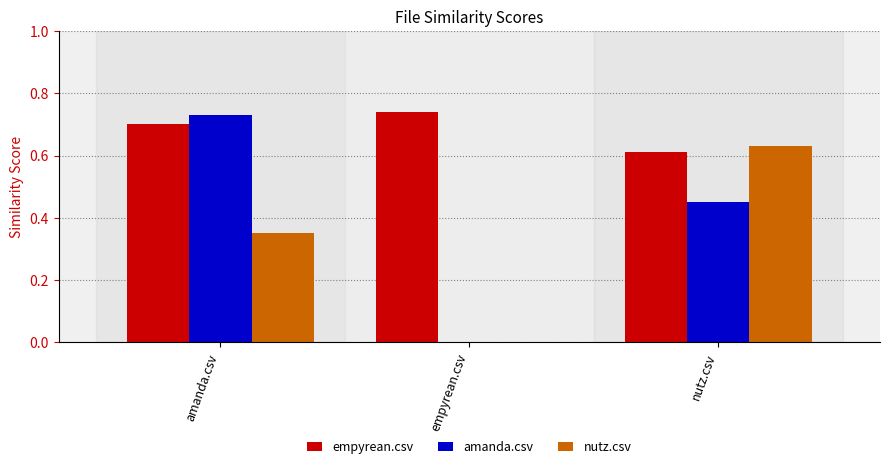

Which category has the highest value in the nutz.csv series?

nutz.csv